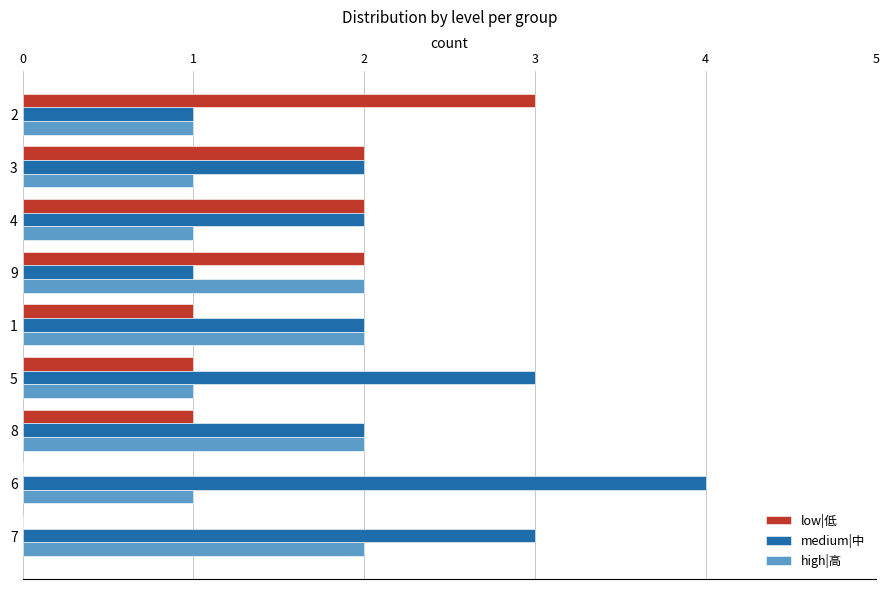

Count the number of data series in this chart.

3